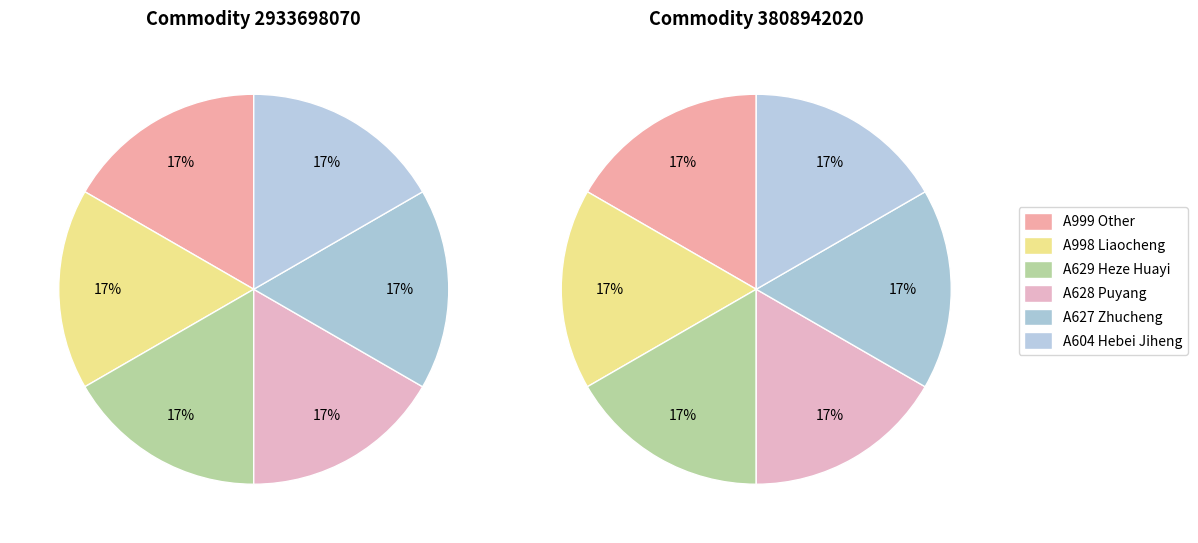

Is the sum of A629 Heze Huayi and A628 Puyang greater than half?

No